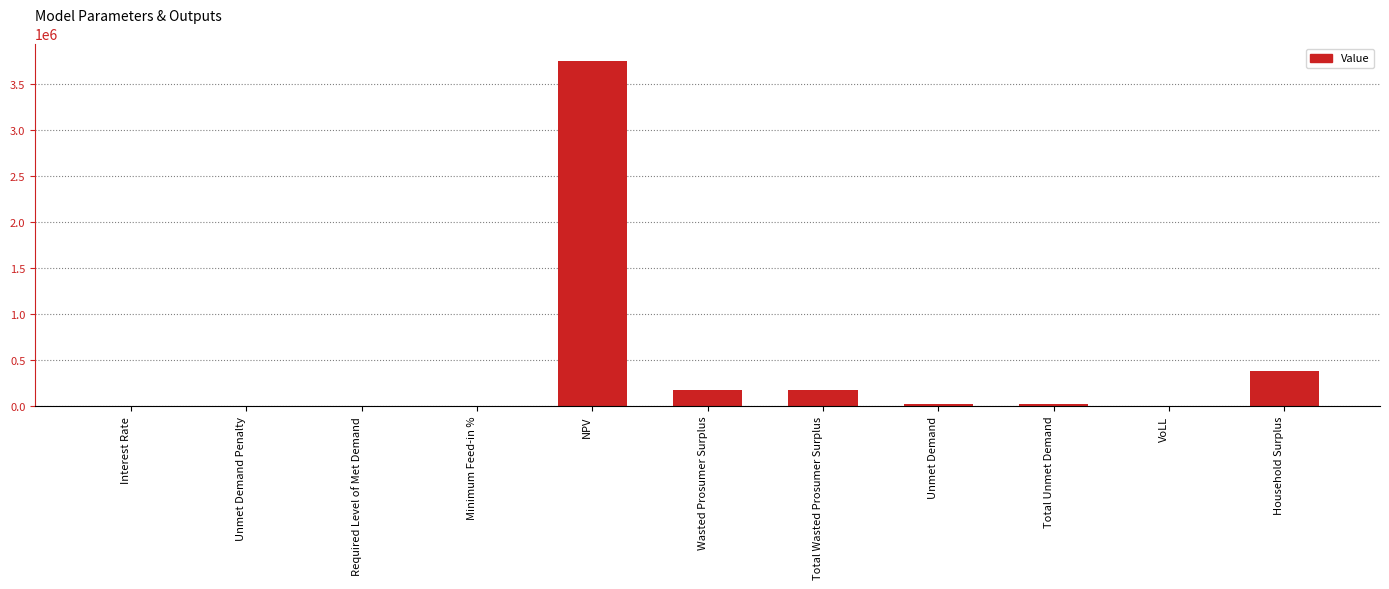

True or false: the data shows -2427612.2 at Unmet Demand Penalty.

False